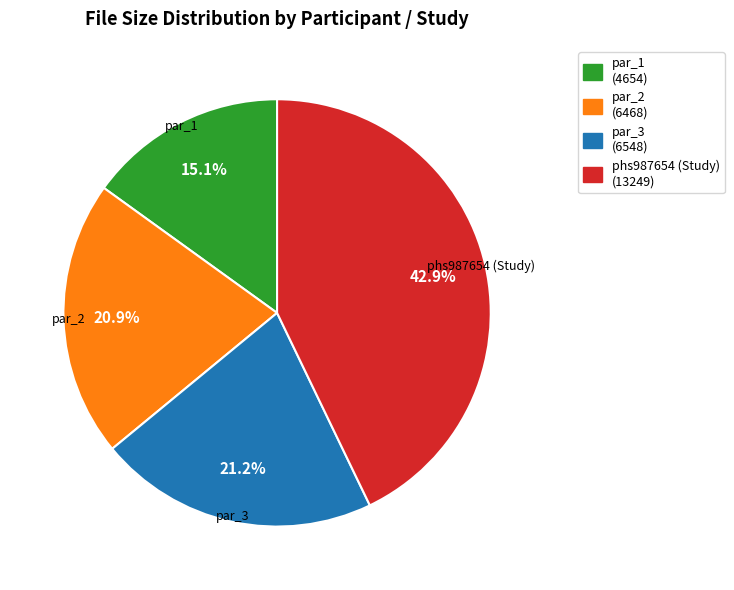

Combined, do par_3 and phs987654 (Study) account for over 50%?

Yes